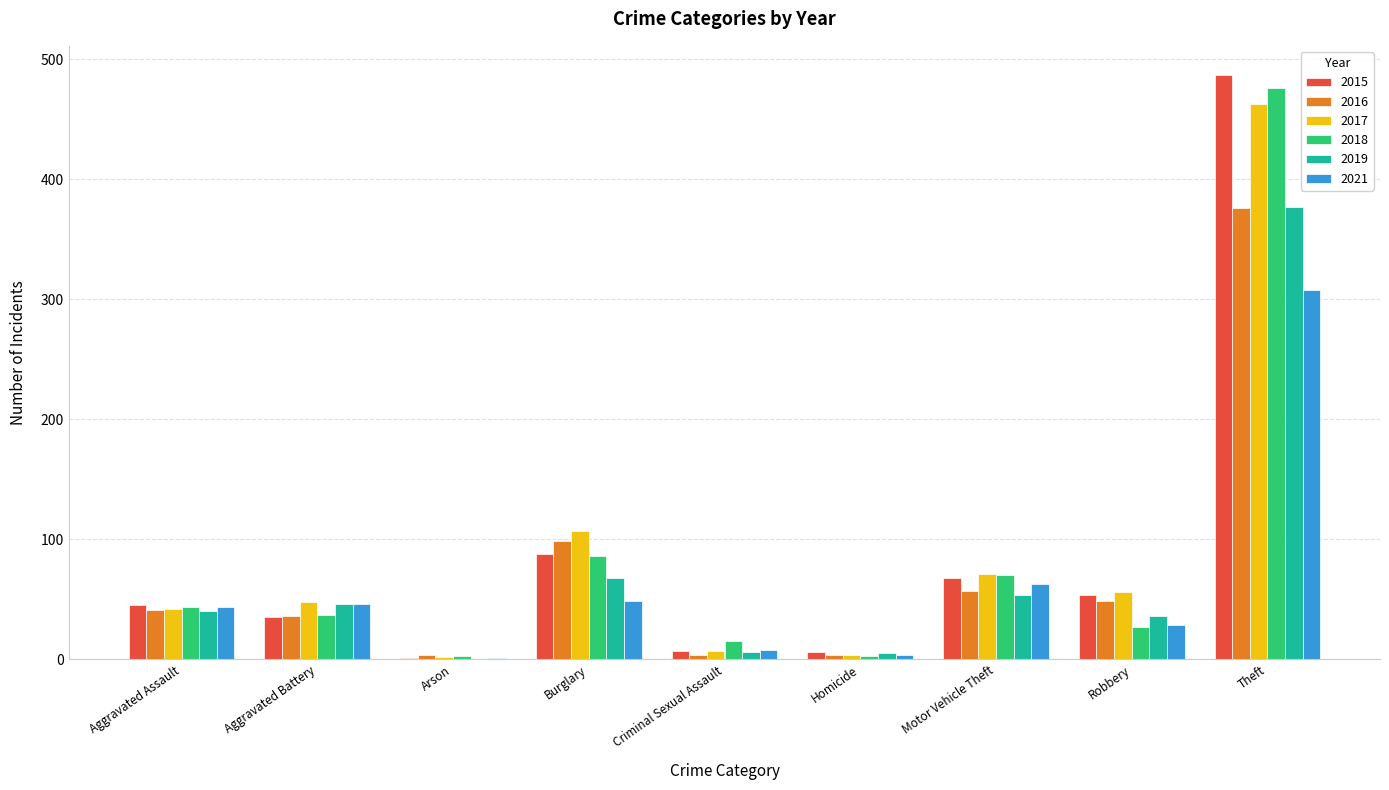

At which category is the sum across all series the highest?

Theft